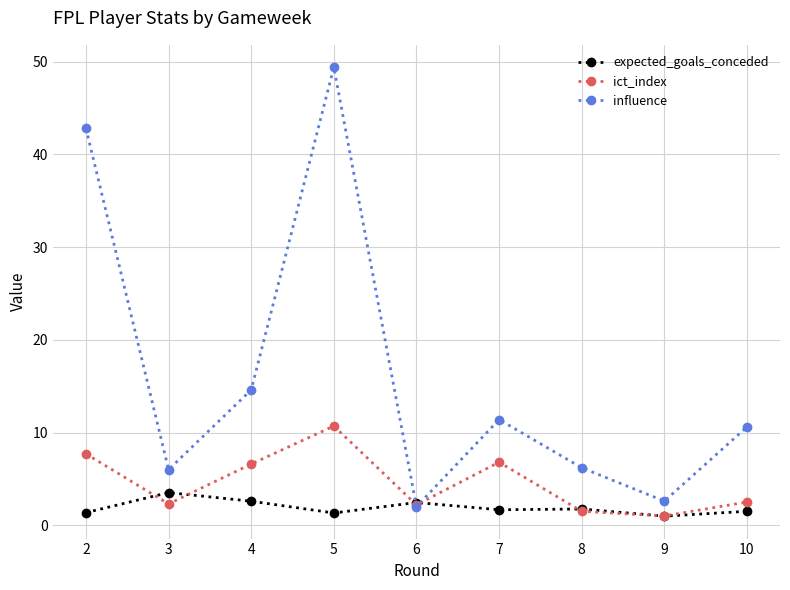

Which series has the largest range (max minus min)?

influence